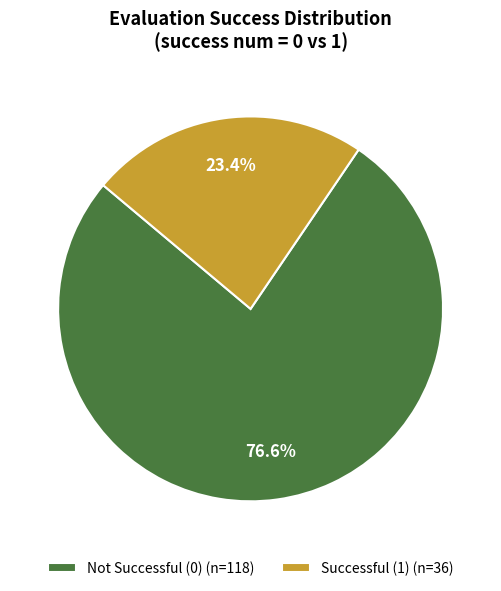

How much of the chart is everything except Not Successful (0) (n=118)?

23.4%